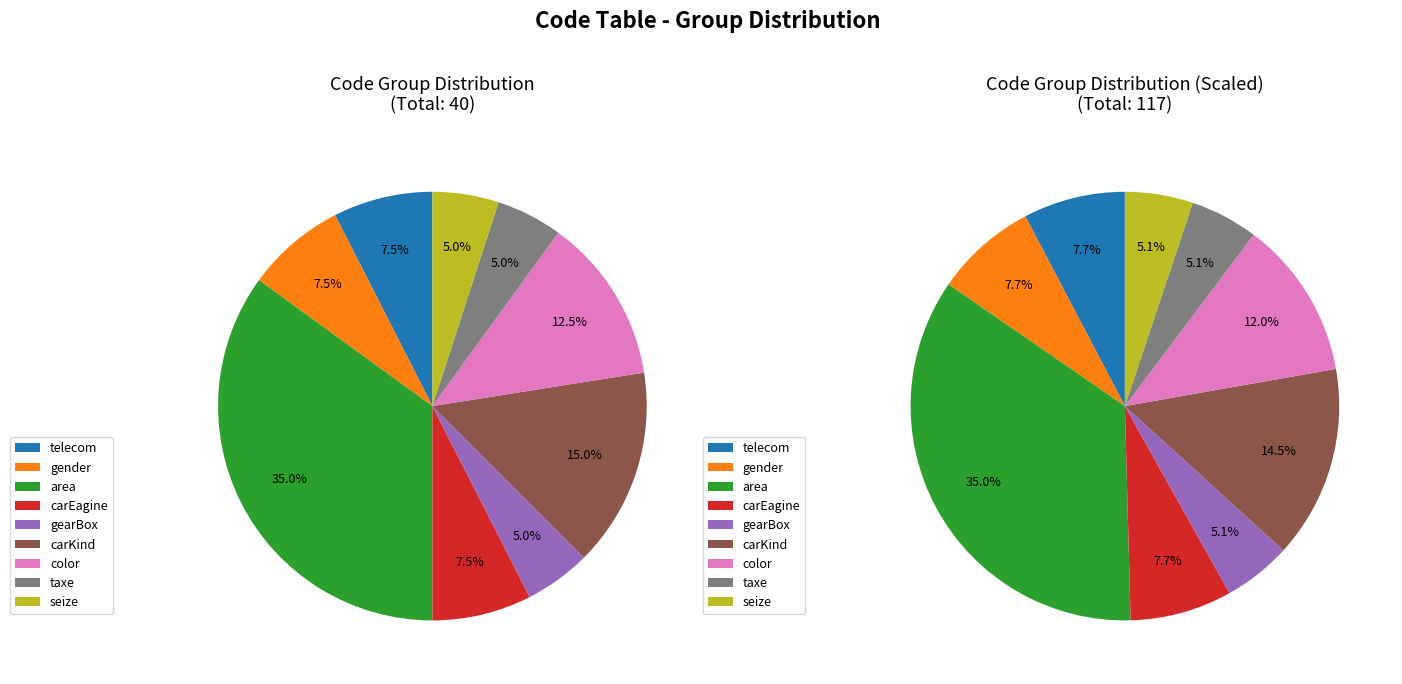

True or false: shDelNy=0 accounts for 99% of the total.

False